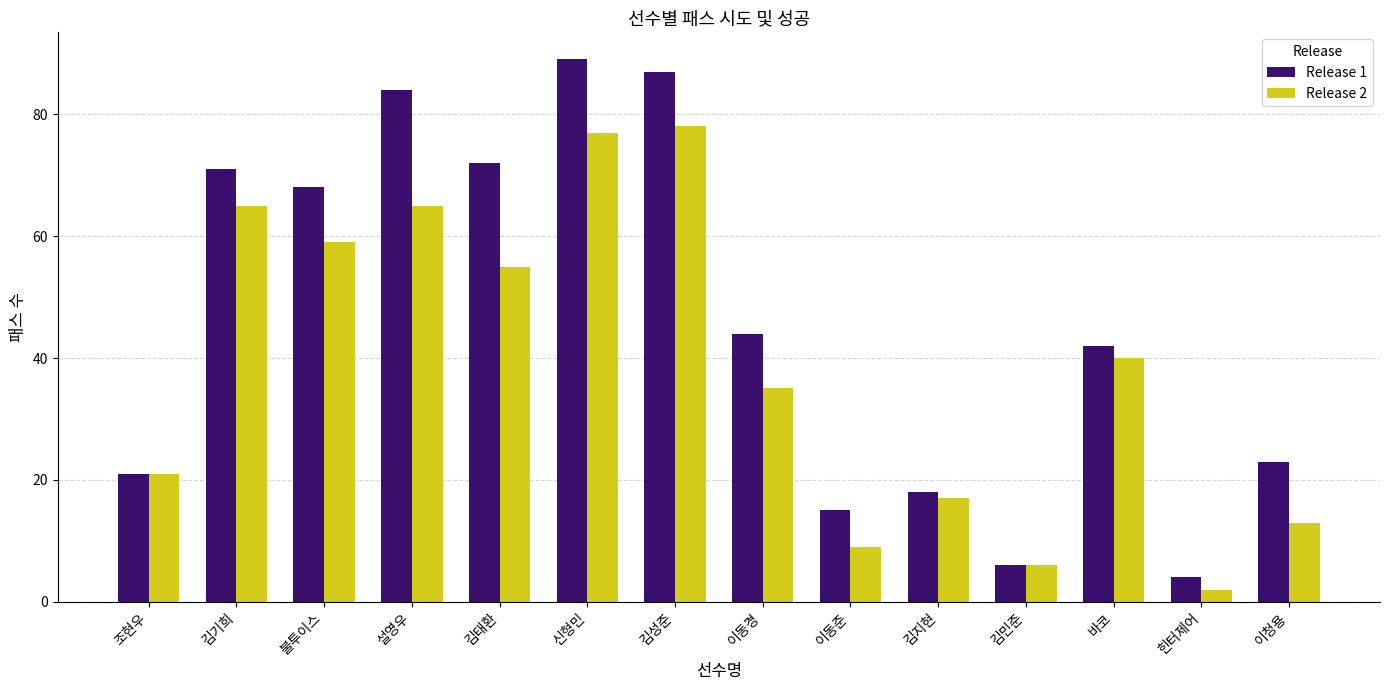

Between 설영우 and 이청용, which series saw the biggest shift?

Release 1